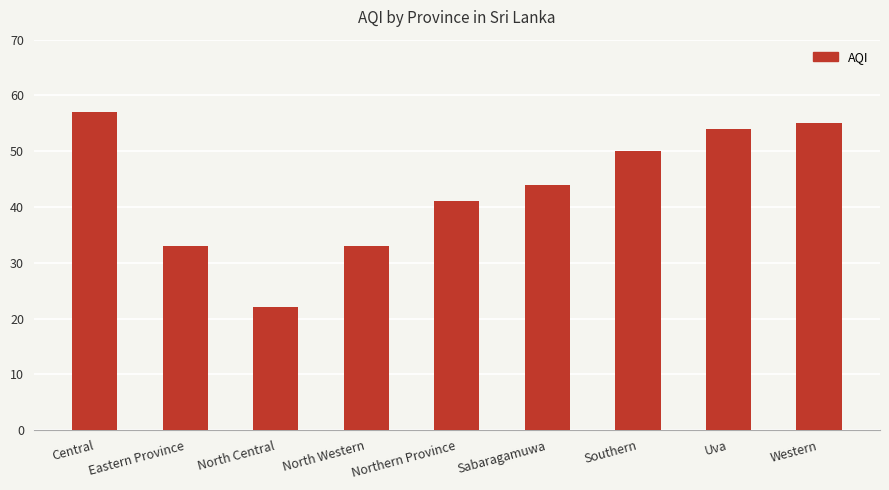

Are the bars grouped side by side (vs. stacked)?

No